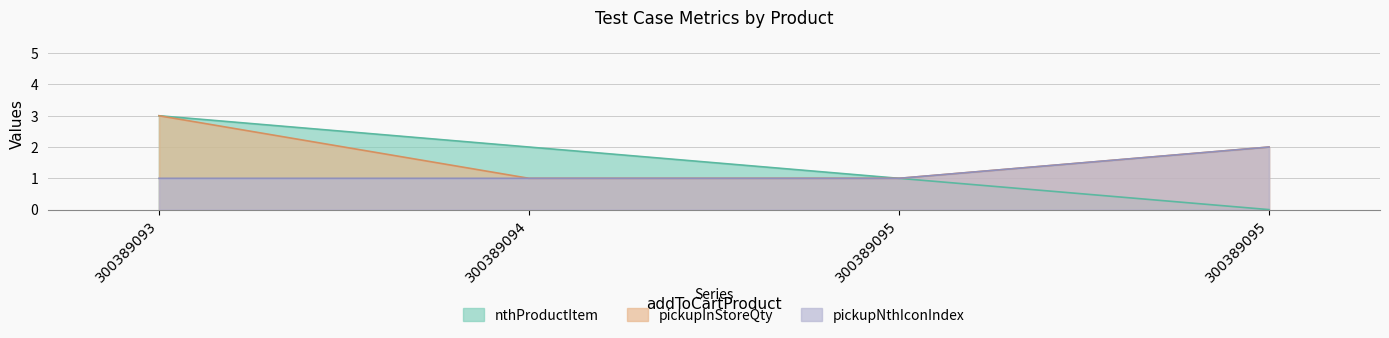

Rank the series by their average value, from lowest to highest.

pickupNthIconIndex, pickUpInStoreProduct, pickupInStoreQty